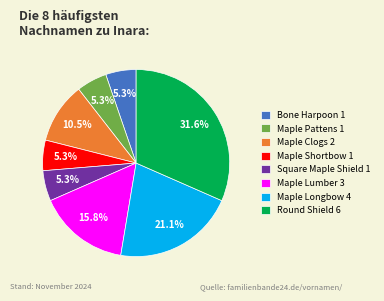

How much of the chart is everything except Maple Shortbow 1?

94.7%